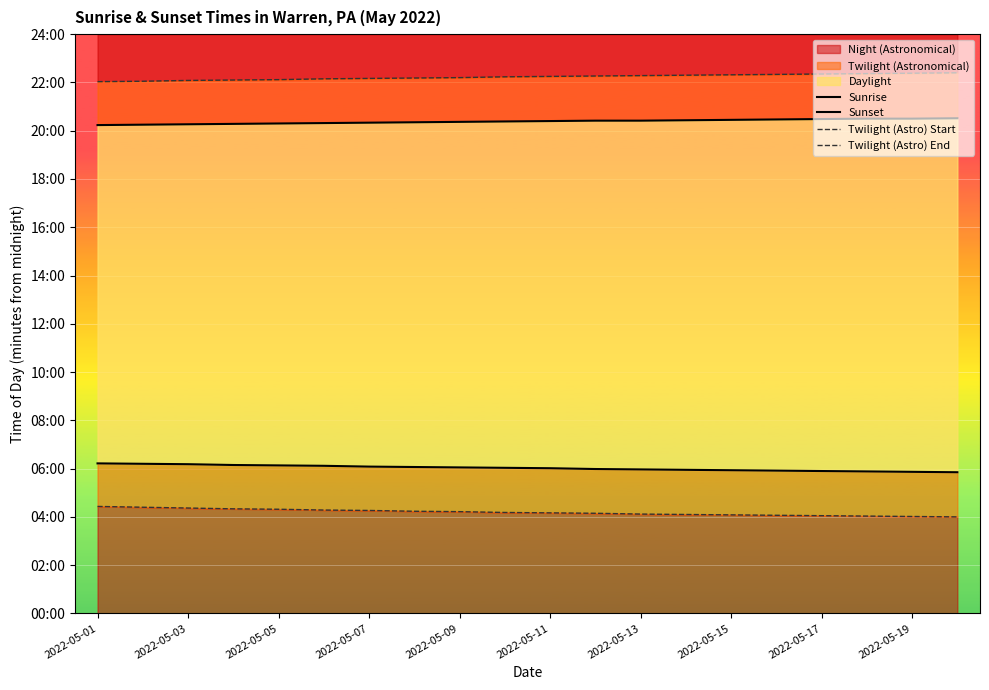

What is the difference between the second highest and minimum values in the Twilight (Astro) End series?

21